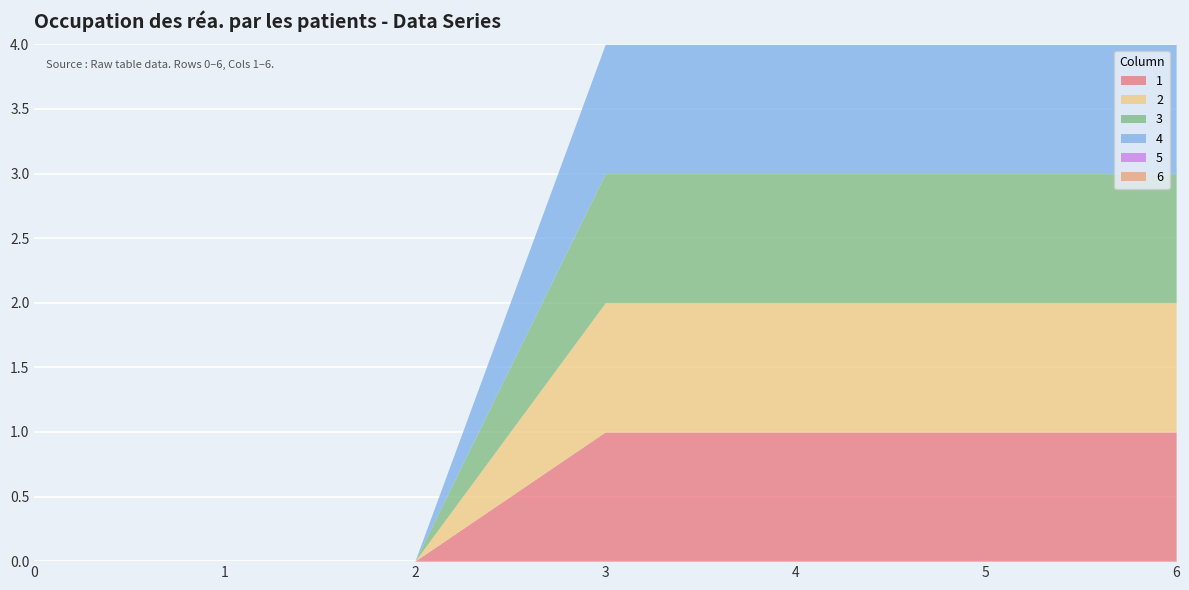

True or false: 3 has more than 1 interior local peaks.

False